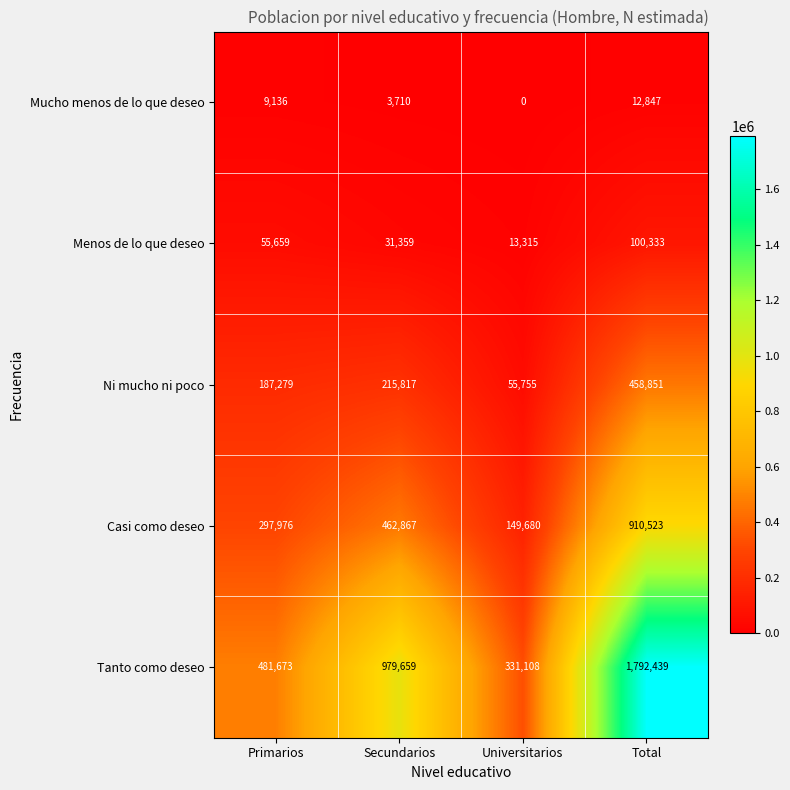

How many data points does each series have?

4